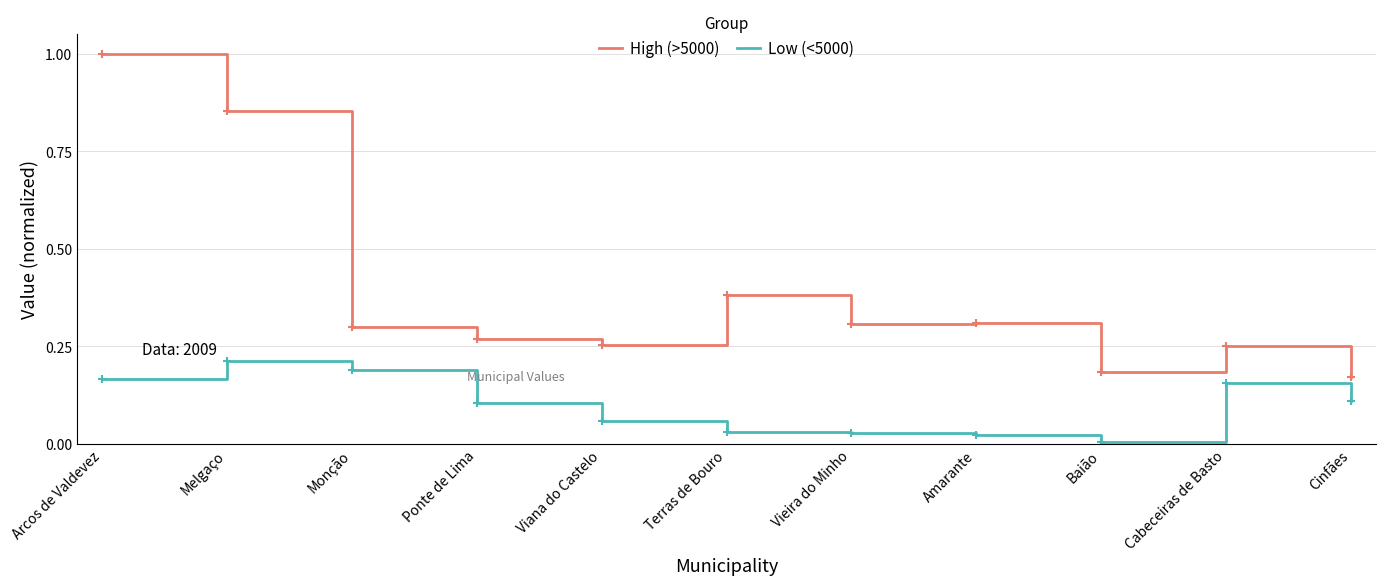

Between Terras de Bouro and Amarante, which series saw the biggest shift?

High (>5000)